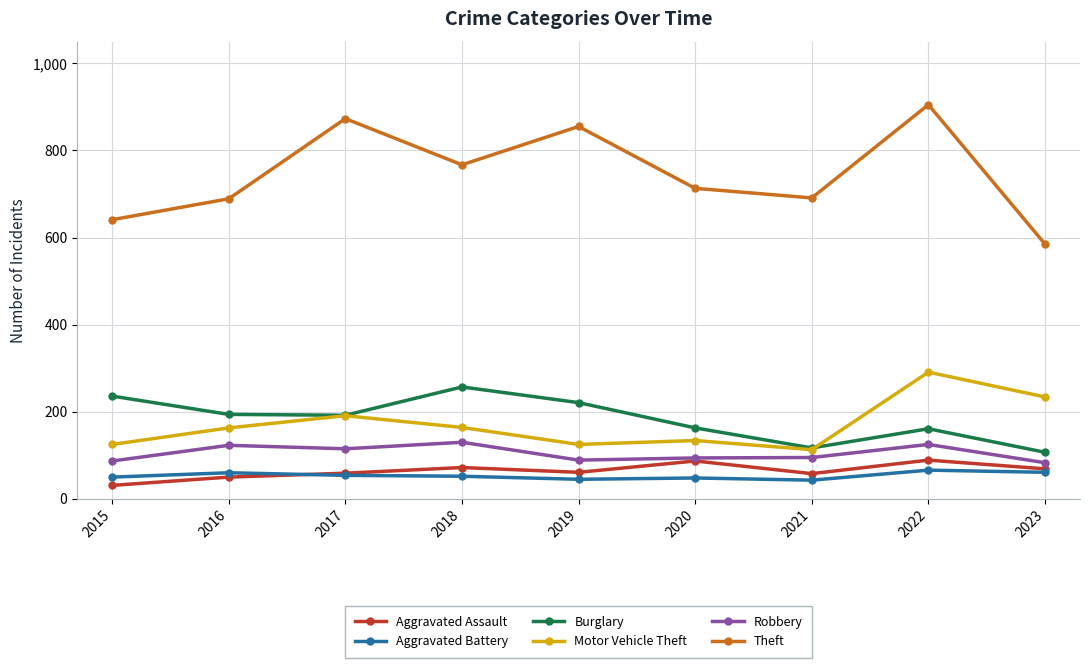

Between 2015 and 2022, which series saw the biggest shift?

Theft